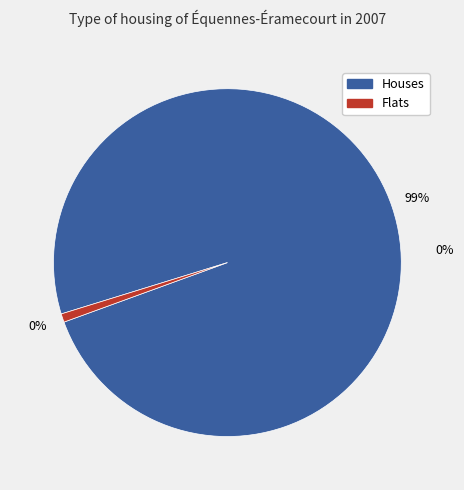

Is 3 the majority of the pie?

No